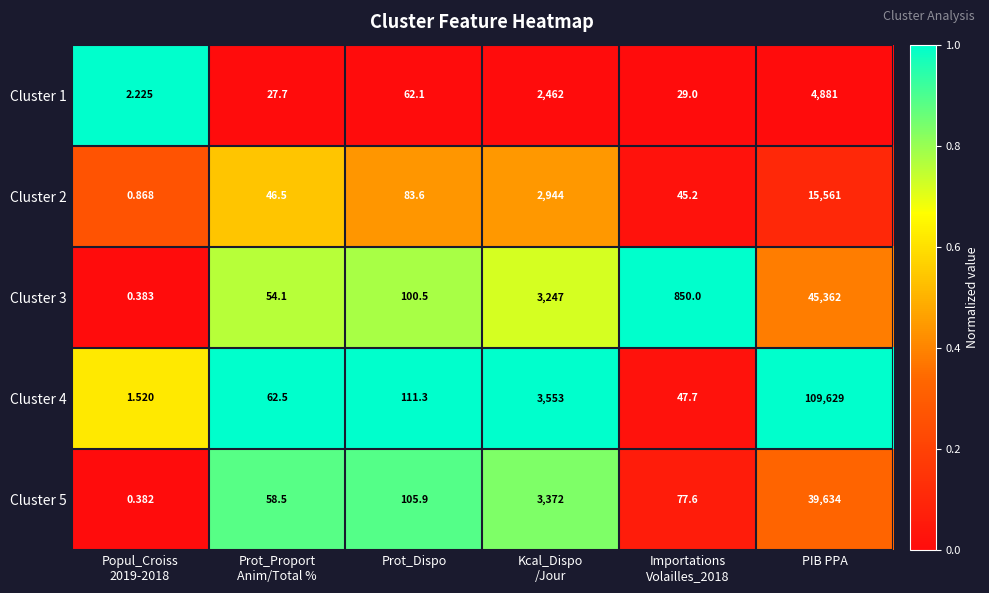

Is the value of Cluster 4 at Prot_Dispo greater than the value of Cluster 3 at Prot_Dispo?

Yes